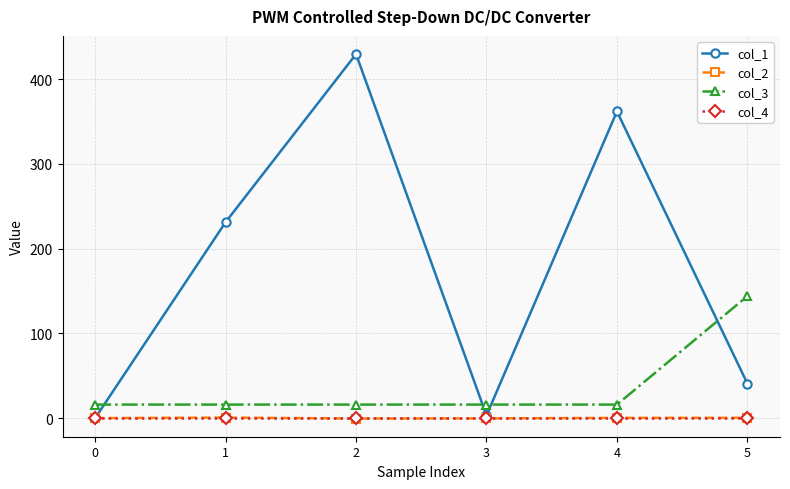

Is the value of col_3 at 4 greater than the value of col_2 at 4?

Yes